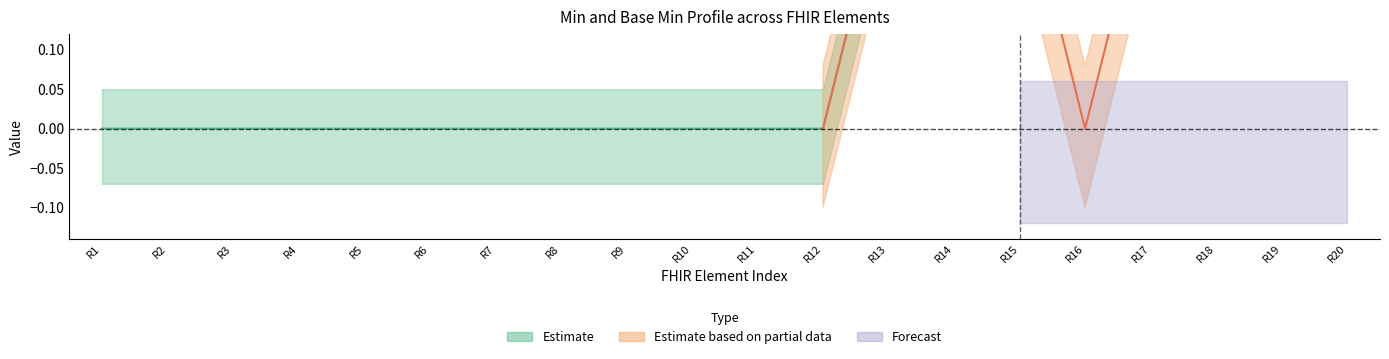

The Min series shows 0 at 0. True or false?

True